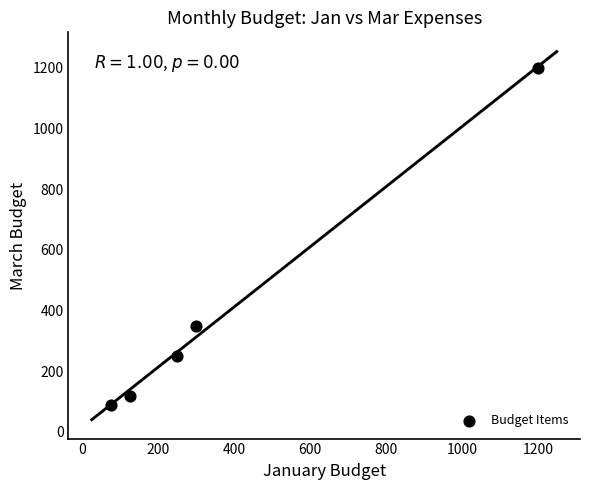

What Y value in the scatter plot is closest to 645?

350